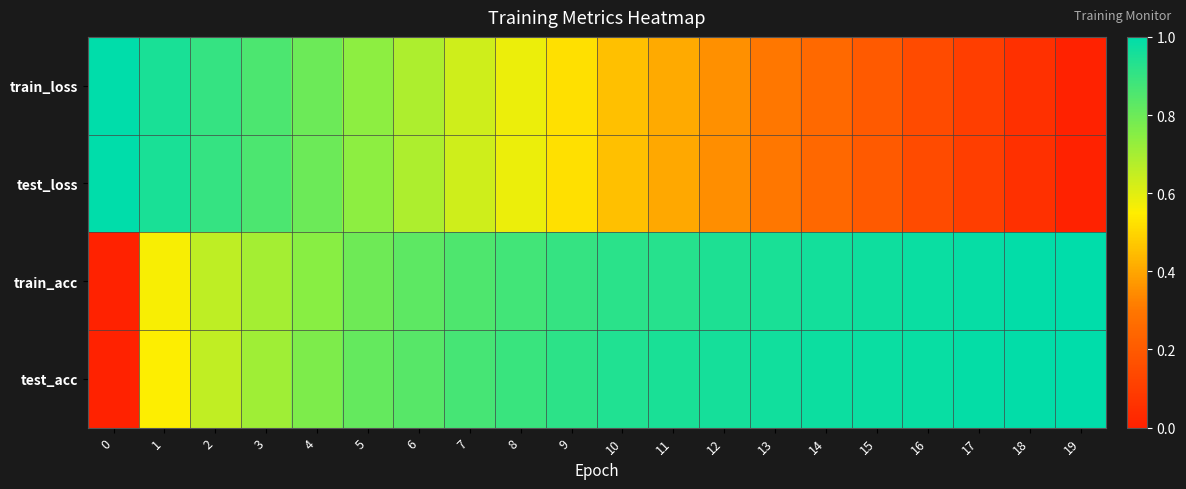

Between 9 and 17, which series saw the biggest shift?

train_loss